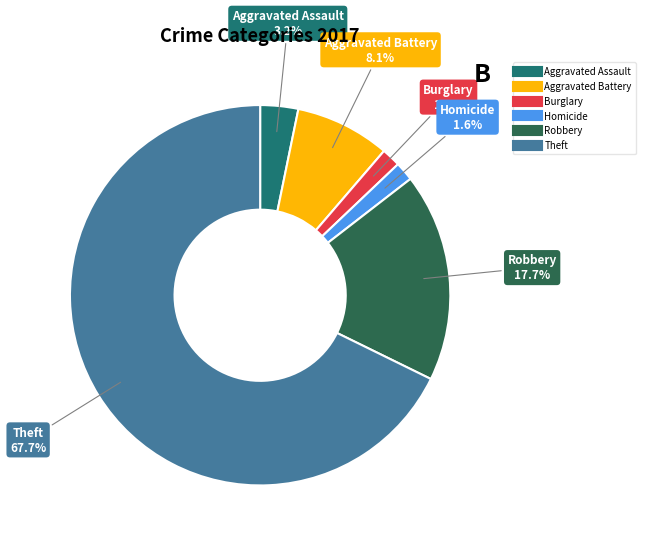

Is there any slice that represents more than half of the pie?

Yes